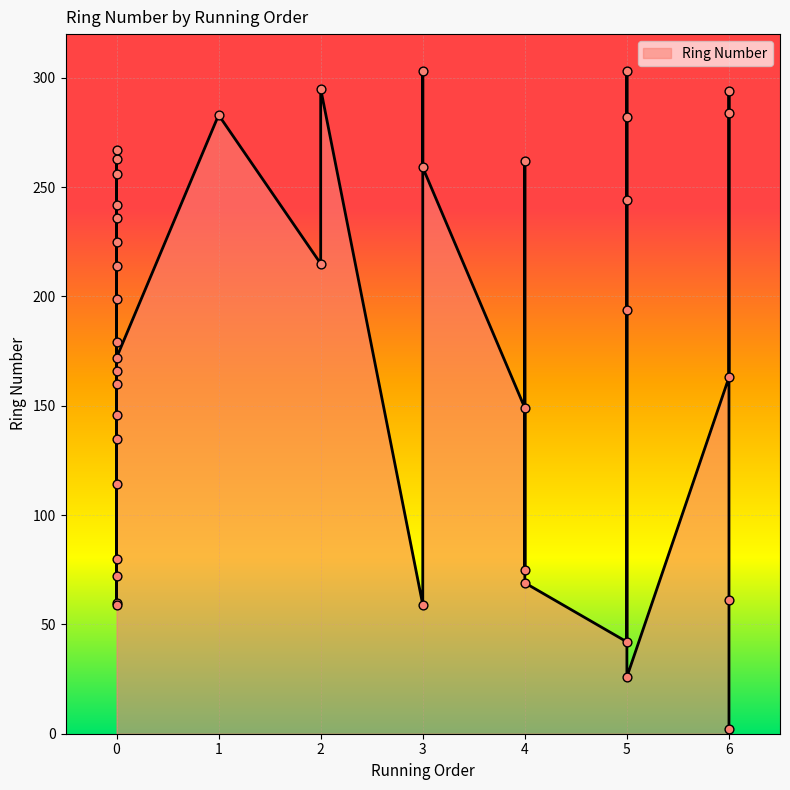

What is the change in value from 0 to 0?

+54